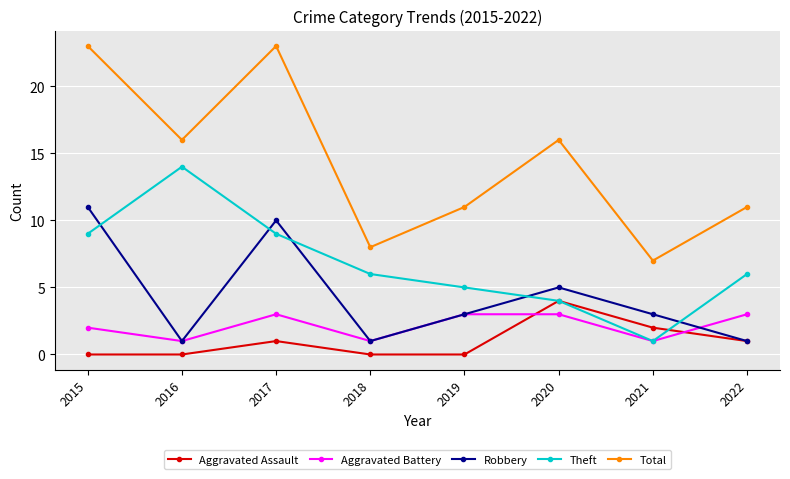

The value of Total at 2022 is 7. True or false?

False